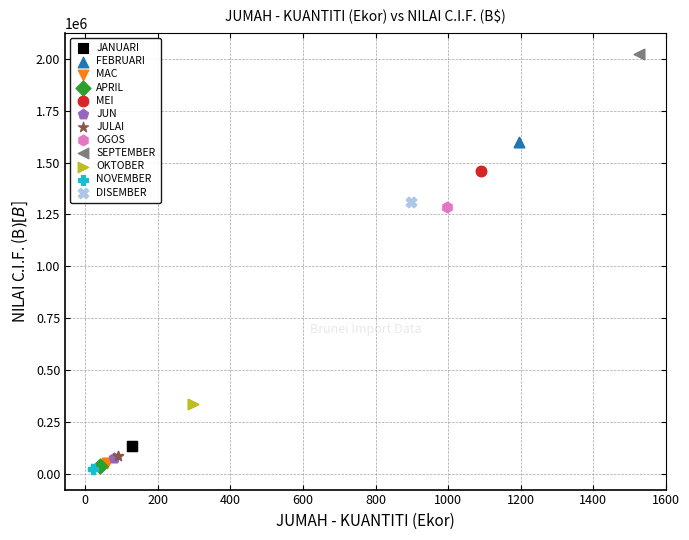

What are all the series names shown in the legend?

JANUARI, FEBRUARI, MAC, APRIL, MEI, JUN, JULAI, OGOS, SEPTEMBER, OKTOBER, NOVEMBER, DISEMBER